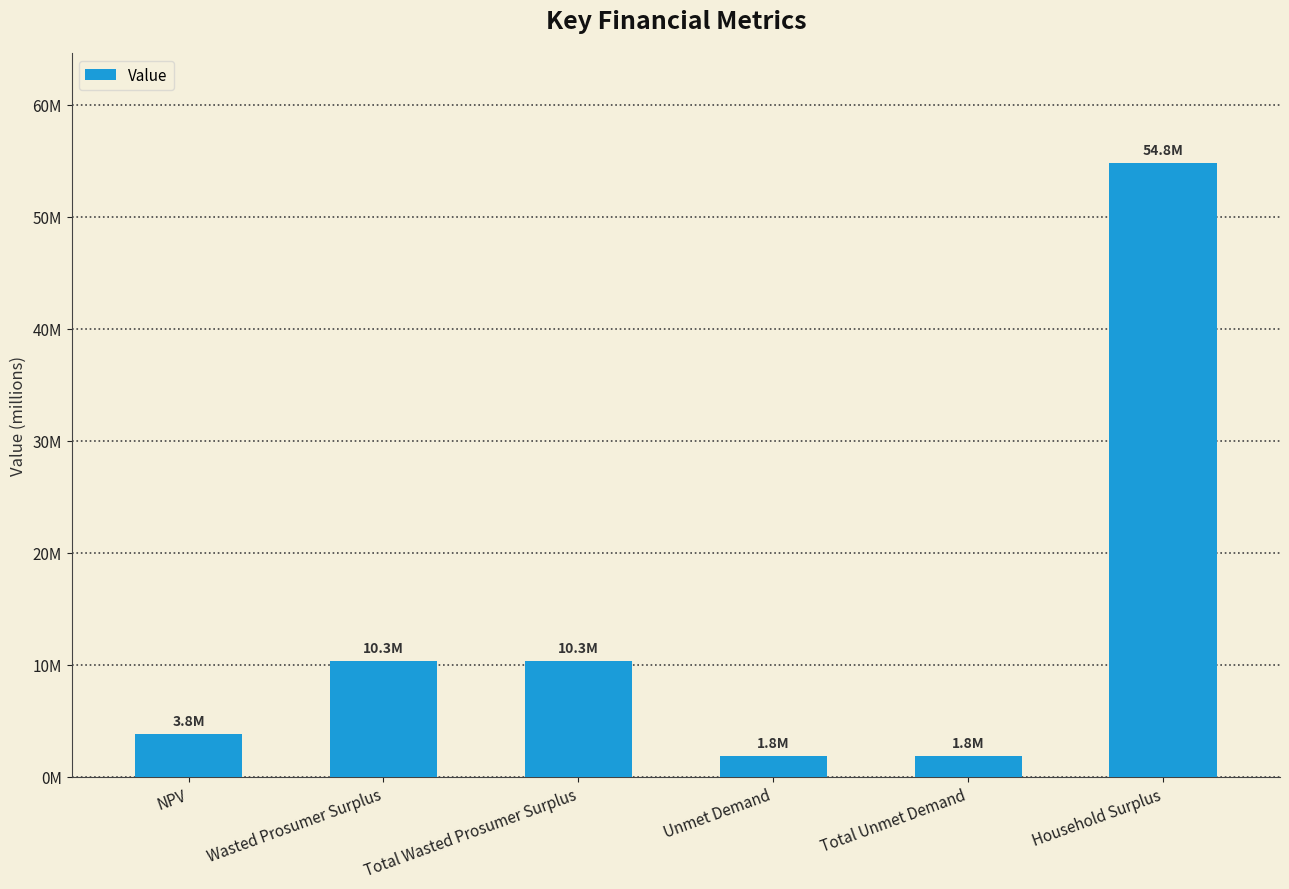

Reading left to right, what are all the values shown in this chart?

3805052.9	10338296.9	10338296.9	1815036.0	1815036.0	54760968.7